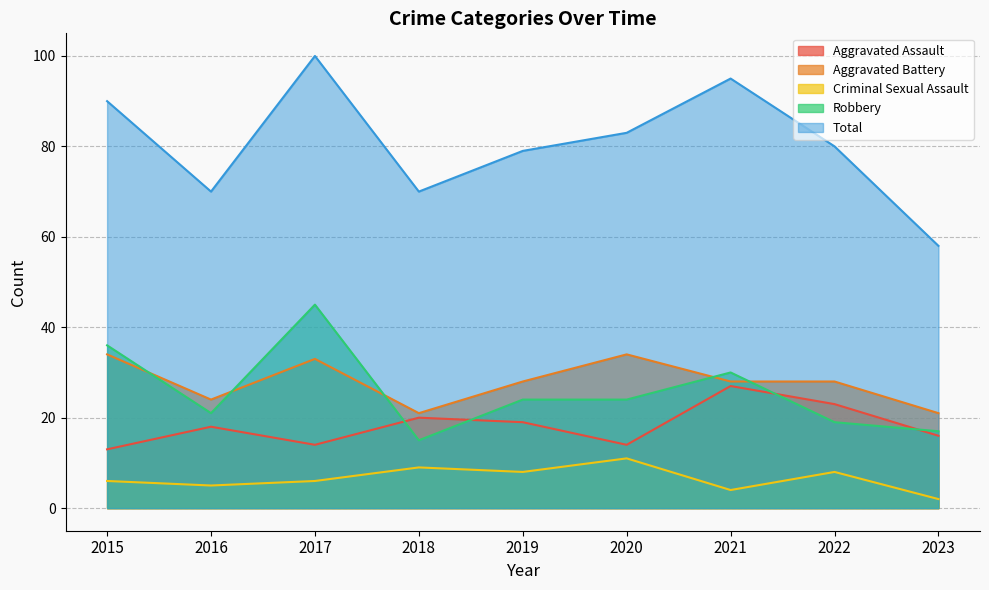

What is the difference between the second highest and minimum values in the Aggravated Assault series?

10